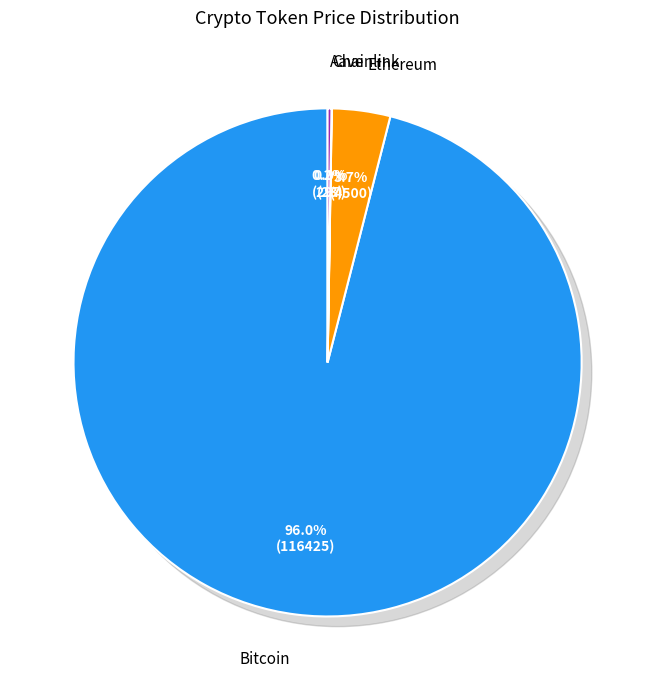

How much of the chart is everything except Ethereum?

96.3%